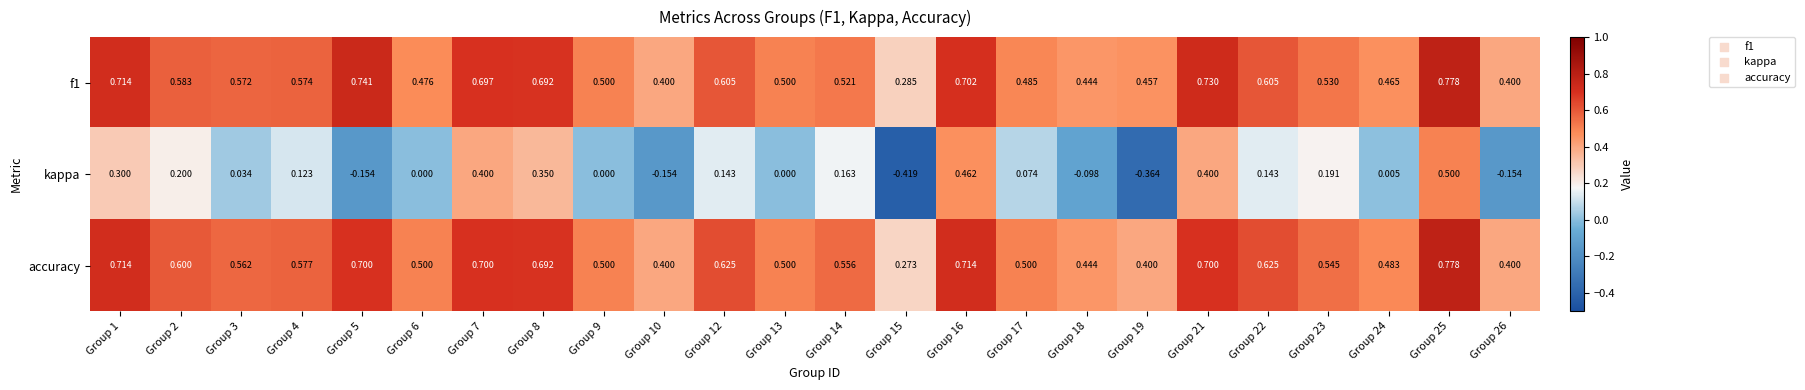

Which series changed the most between Group 10 and Group 16?

kappa